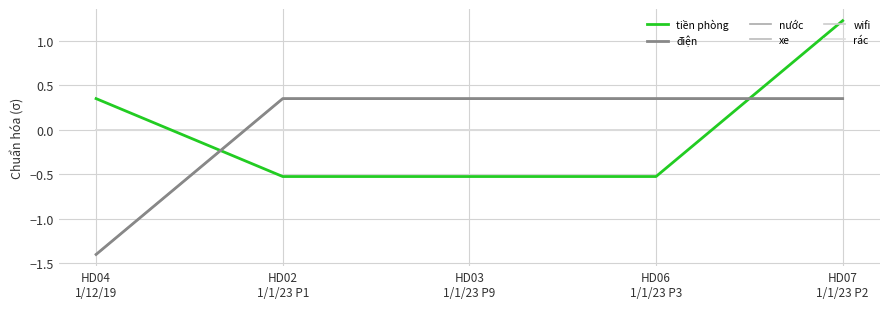

What is the greatest value displayed?

1.2